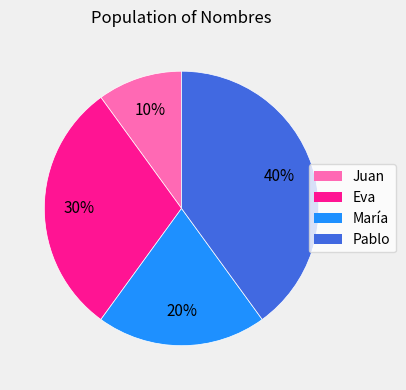

Between Eva and Juan, which is larger?

Eva